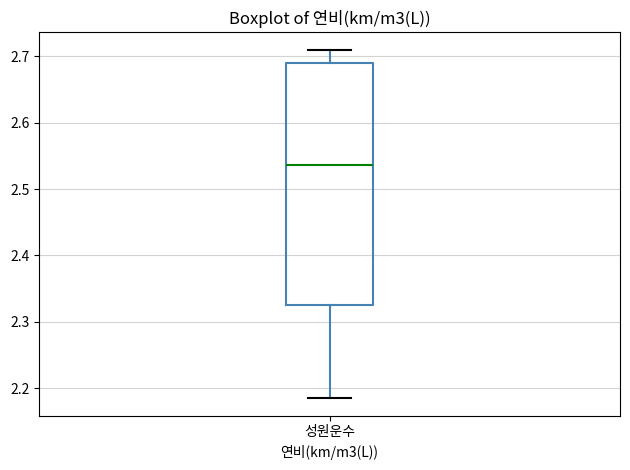

Transcribe this box plot: give where the median line is, the range the box spans, and where the two whiskers end, as read against the y-axis. The values are not printed on the chart, so give them approximately, as read against the axis.

median 2.54, box 2.33 to 2.69, whiskers 2.18 to 2.71